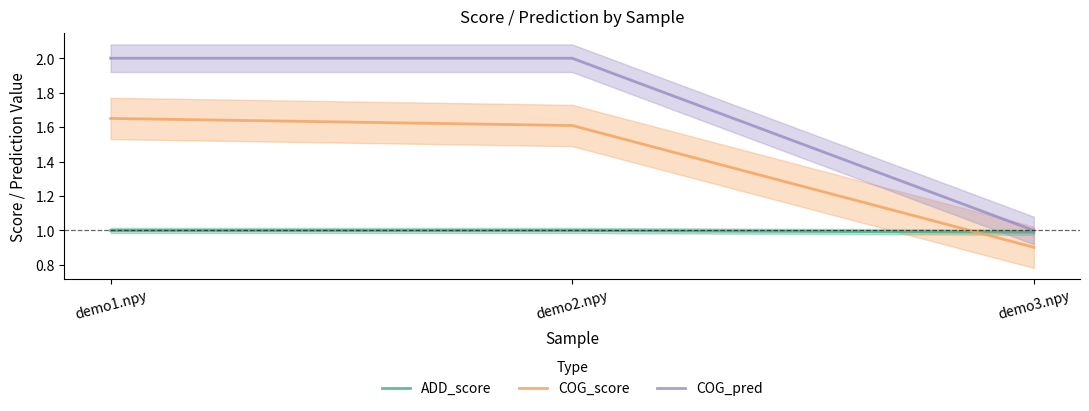

At which category is the sum across all series the highest?

demo1.npy